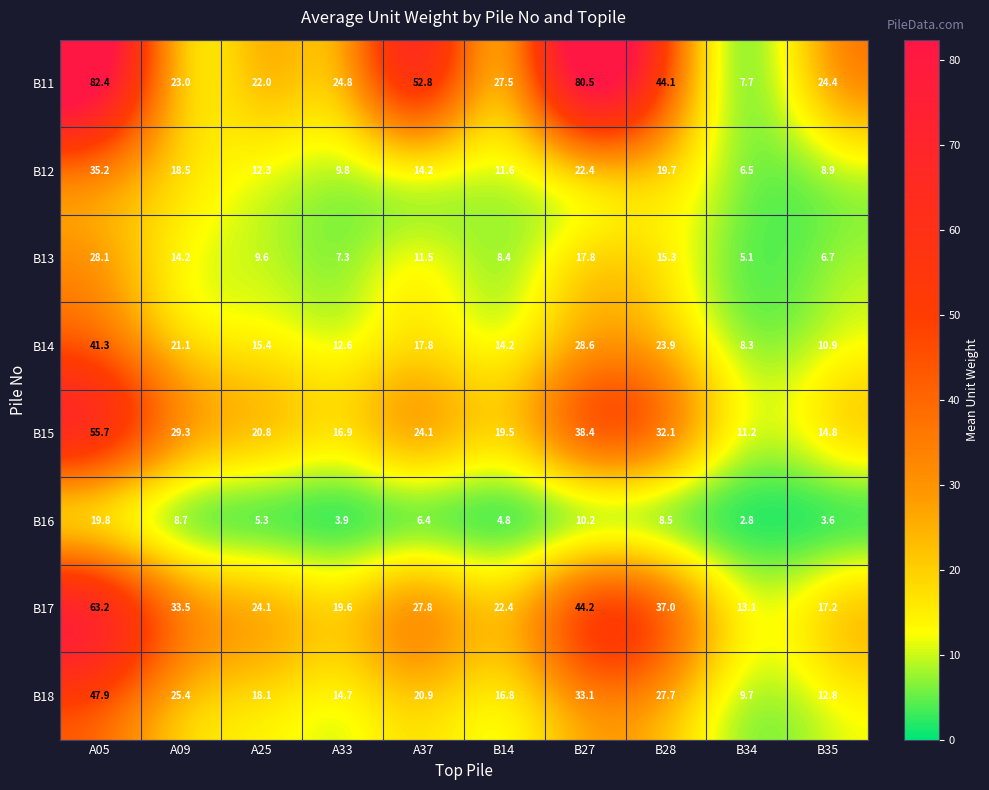

At which category does the chart reach its peak across all series?

A05